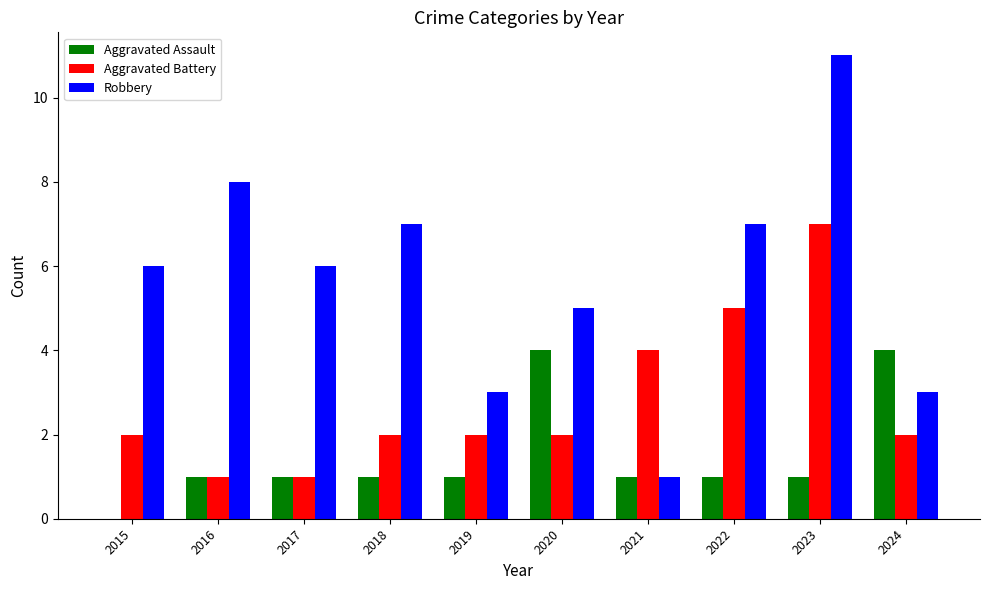

Which series changed the most between 2019 and 2023?

Robbery